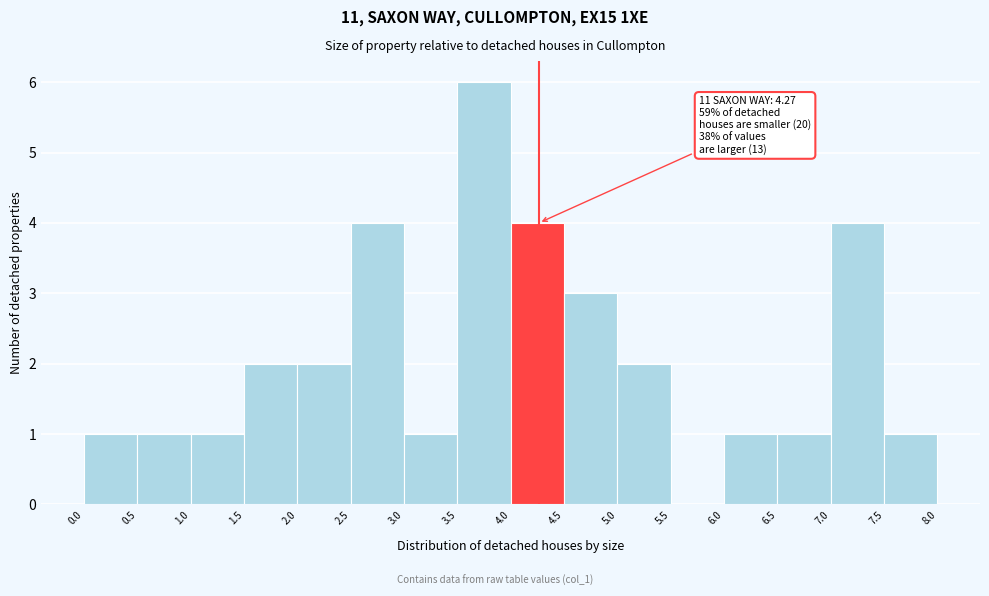

Which range on the x-axis has the tallest bar?

3.5 to 4.0